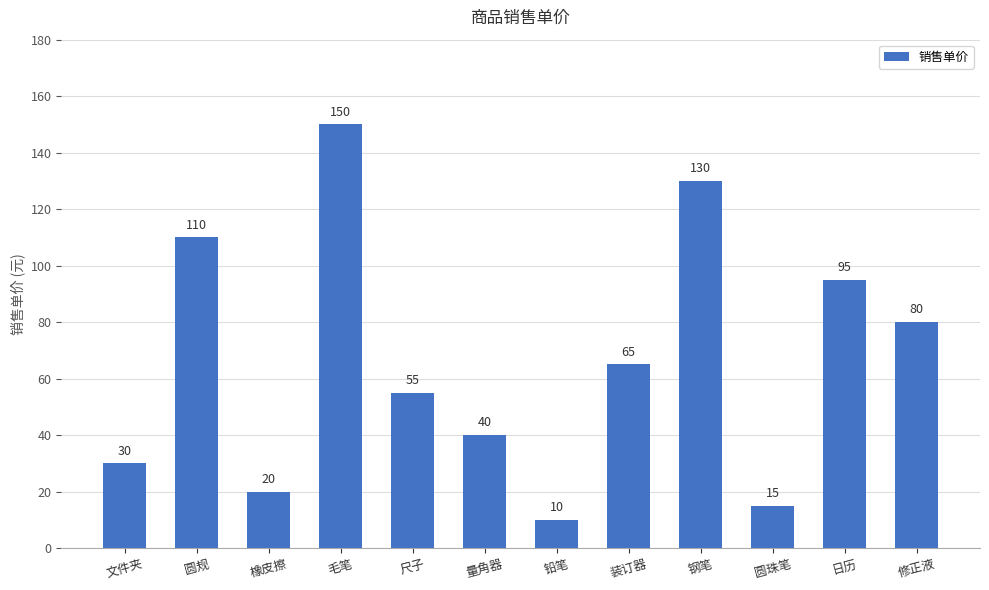

The chart shows a value of 53 at 圆规. True or false?

False